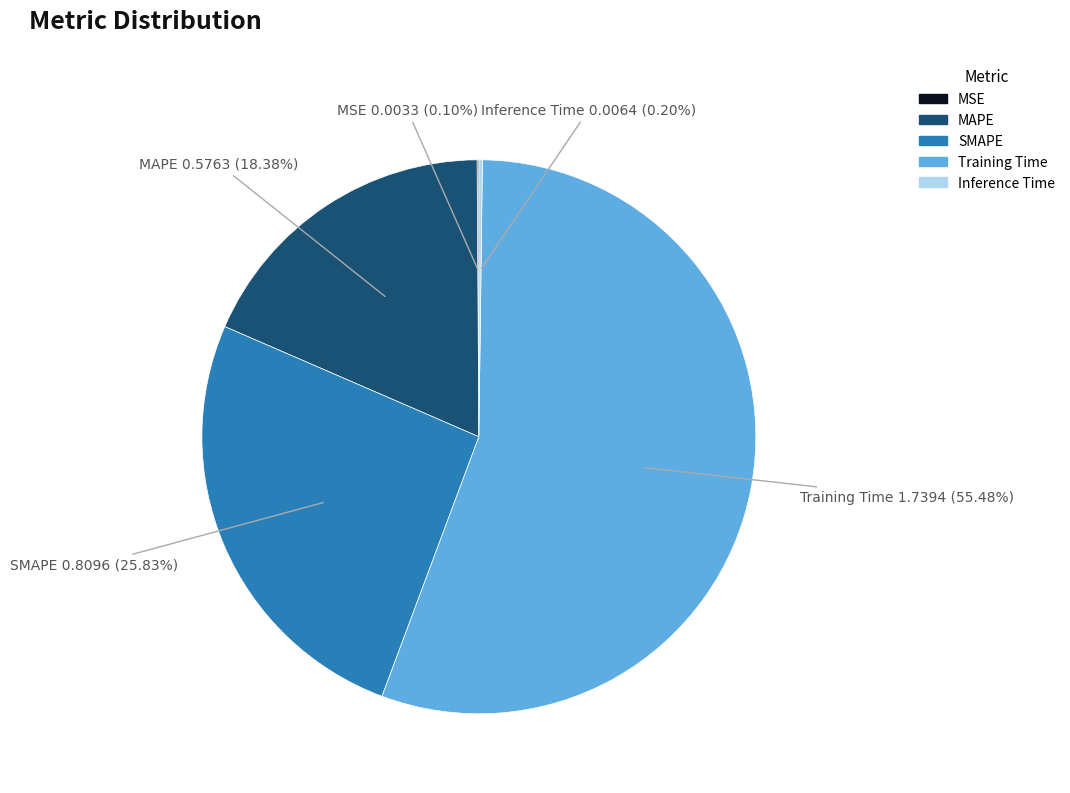

True or false: Training Time accounts for 55% of the total.

True